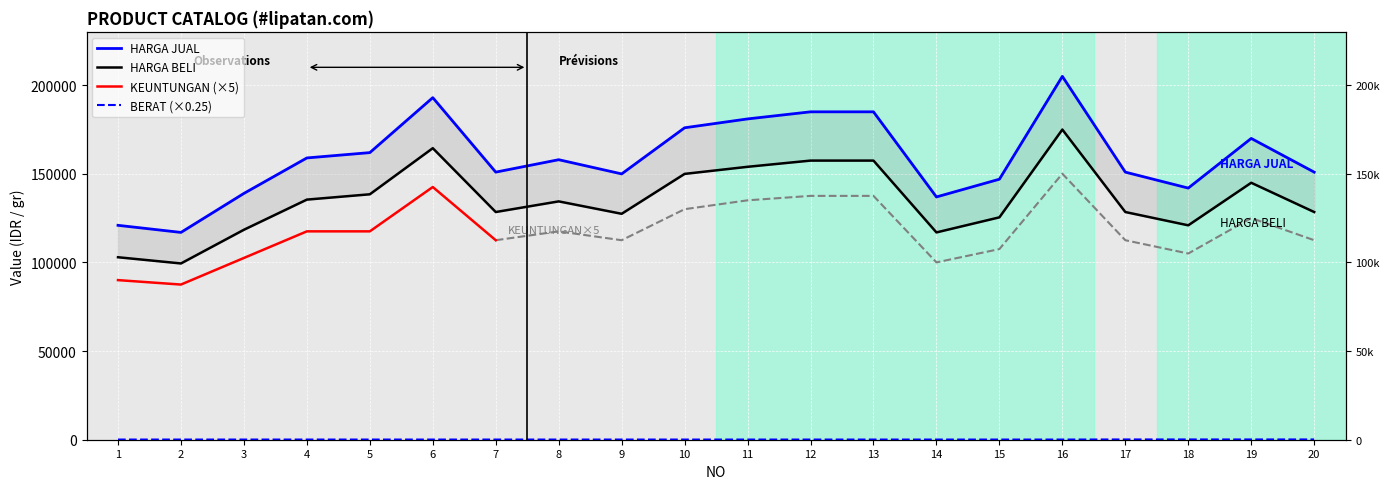

Which series has the largest range (max minus min)?

HARGA JUAL